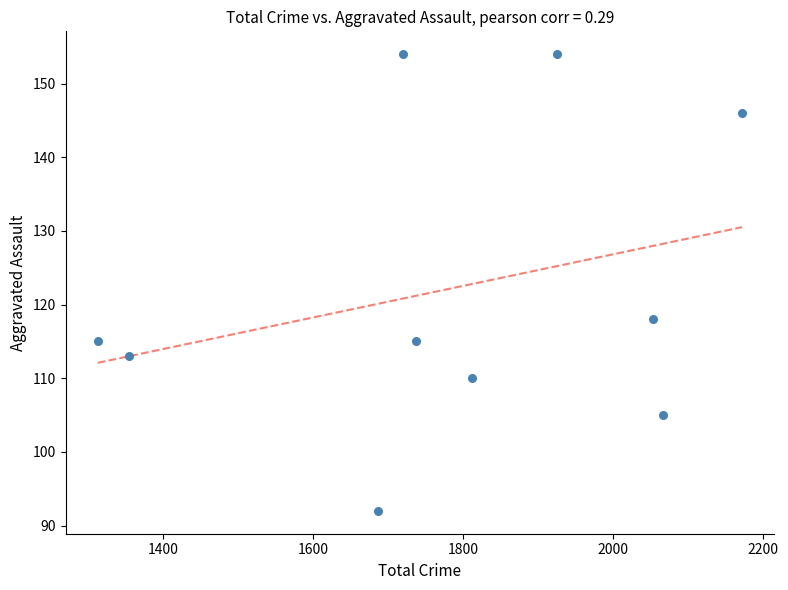

What Y value in the scatter plot is closest to 123?

118